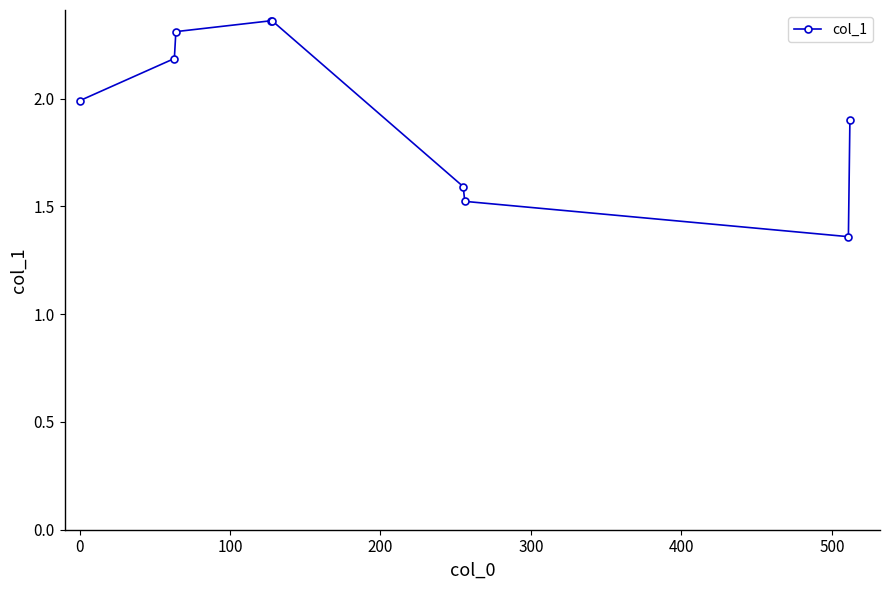

What is the value of the 9th point from the left?

1.9